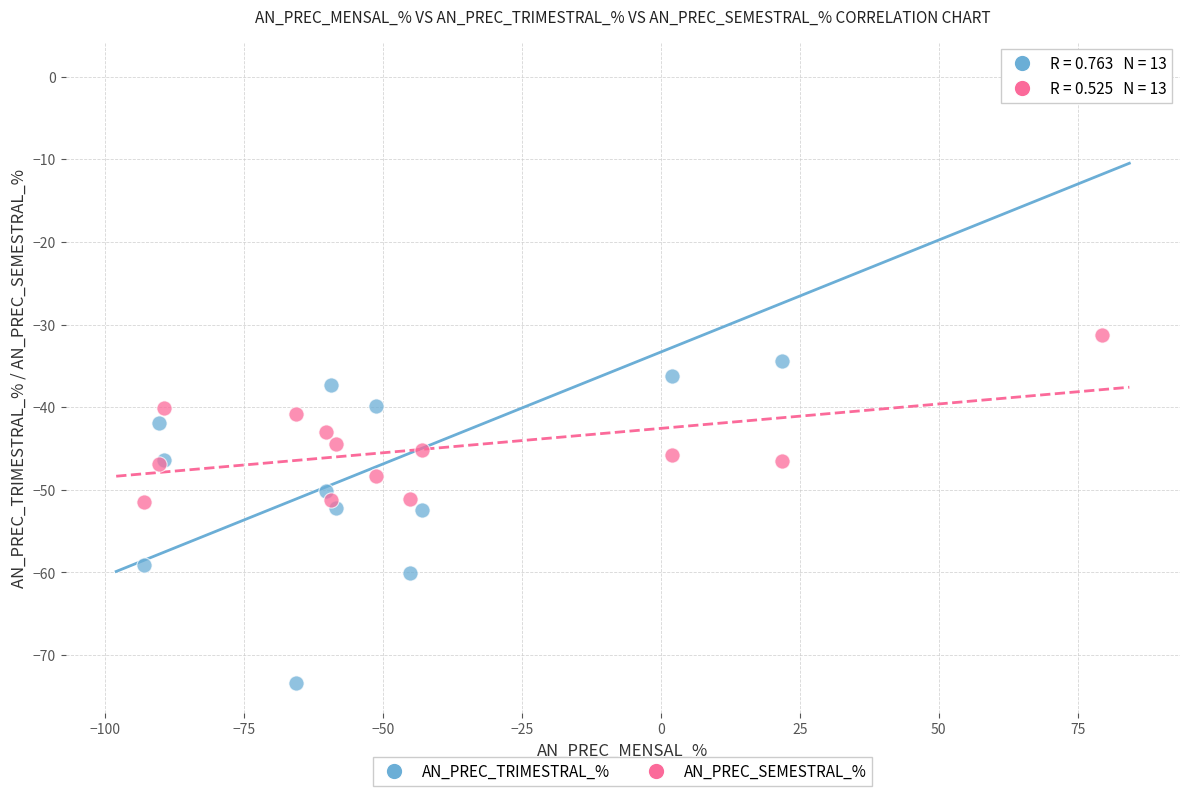

Which series has the largest Y range (max minus min)?

AN_PREC_TRIMESTRAL_%